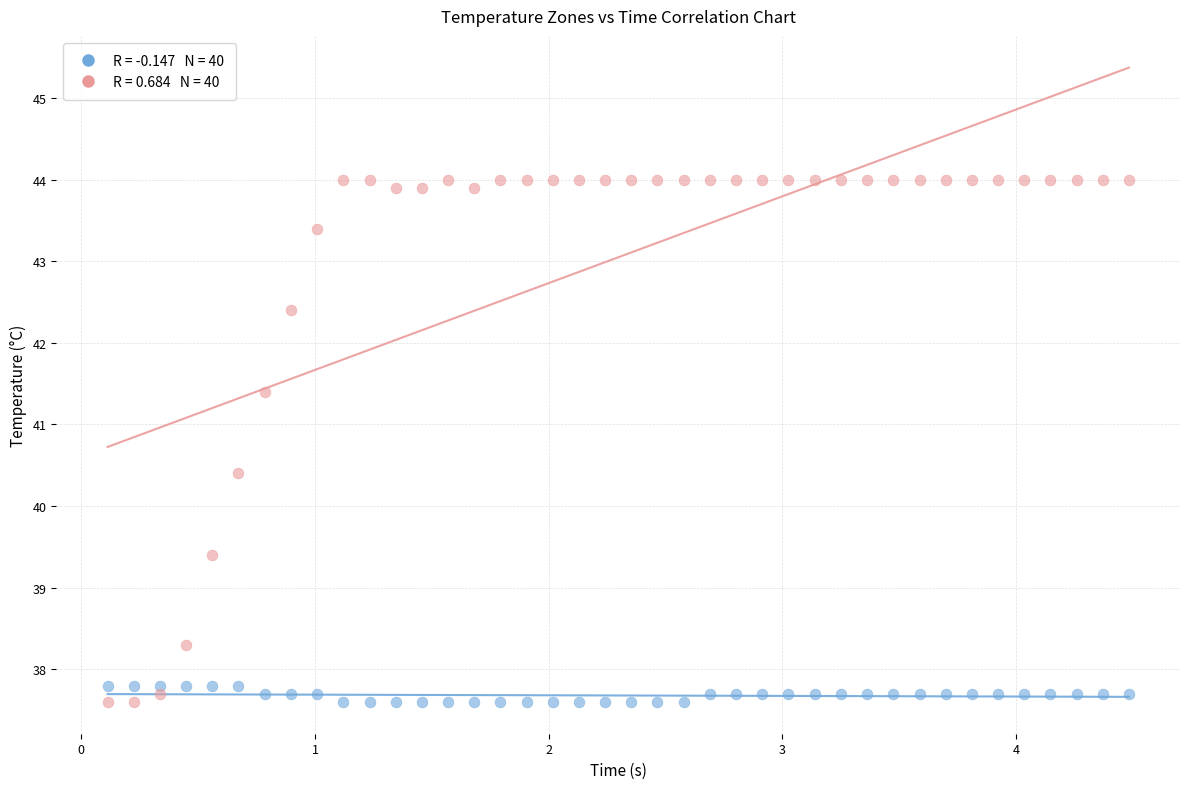

Across all series, what Y value is closest to 40?

40.4